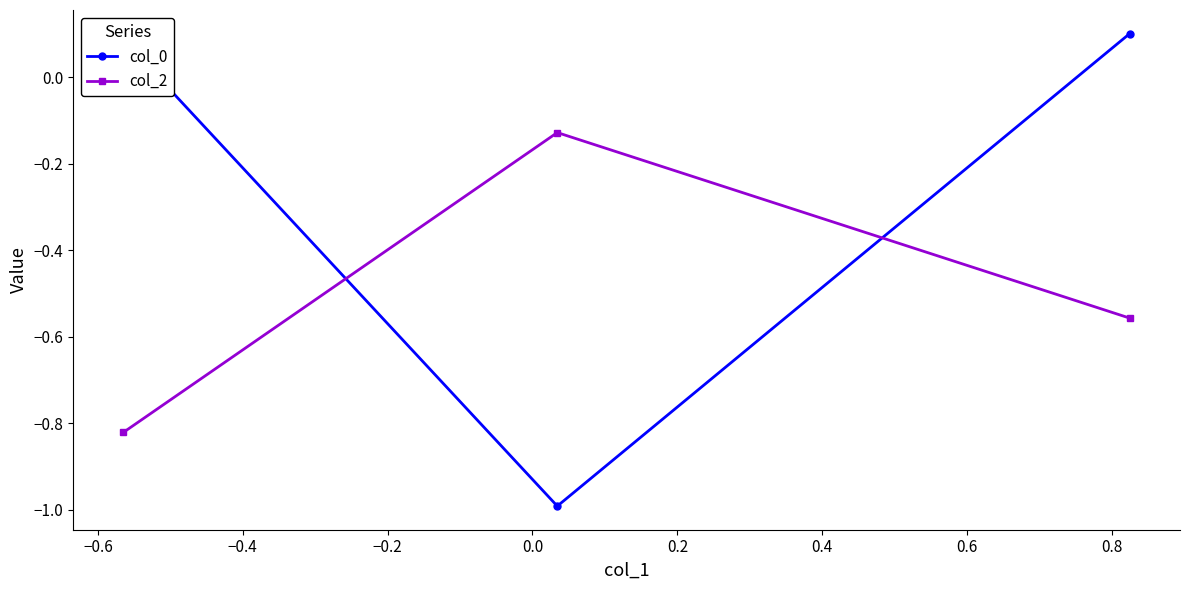

Rank the series by their maximum value, from highest to lowest.

col_0, col_2